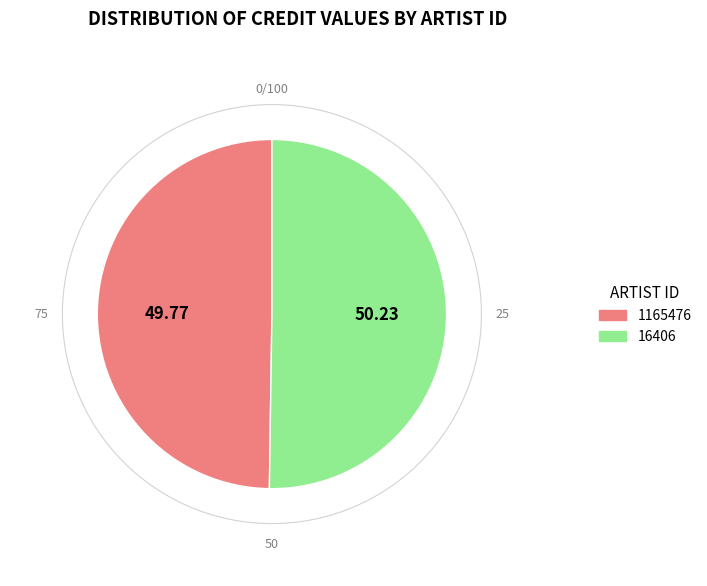

What percentage is the 1165476 slice, to the nearest percent?

50%